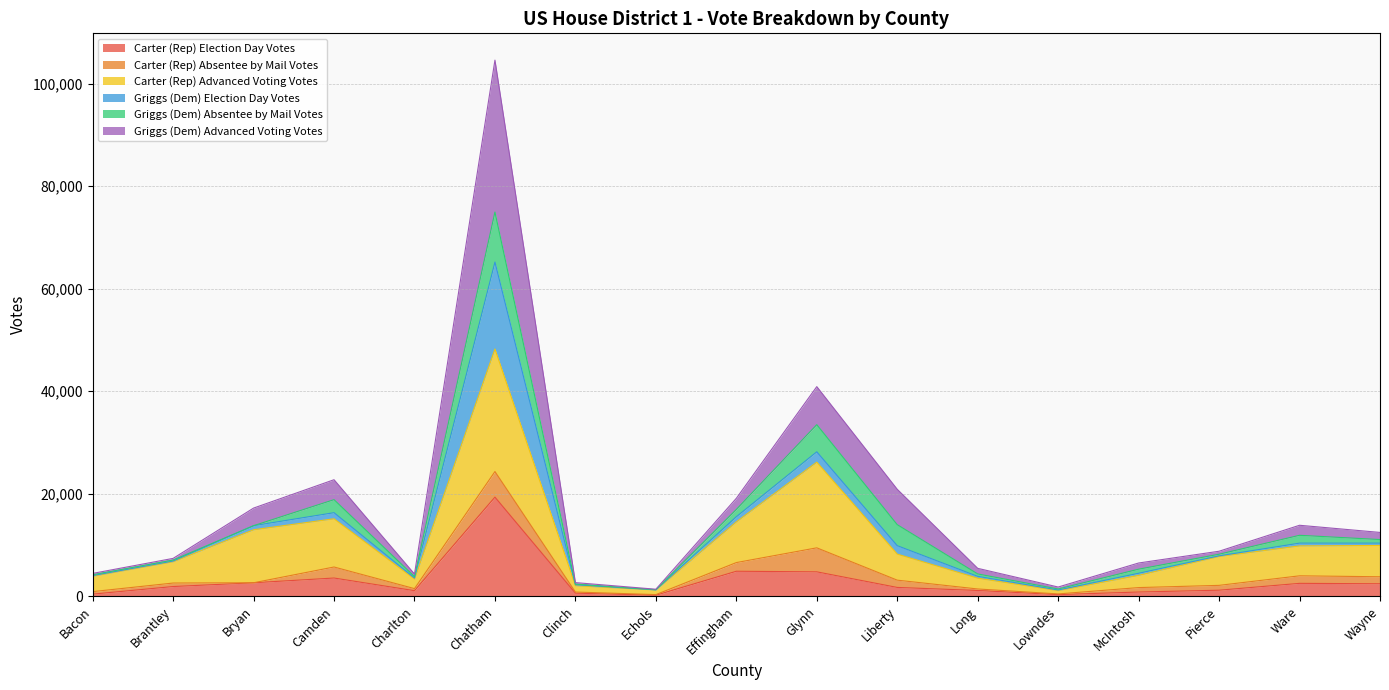

True or false: Carter (Rep) Election Day Votes and Carter (Rep) Advanced Voting Votes cross at least once.

False